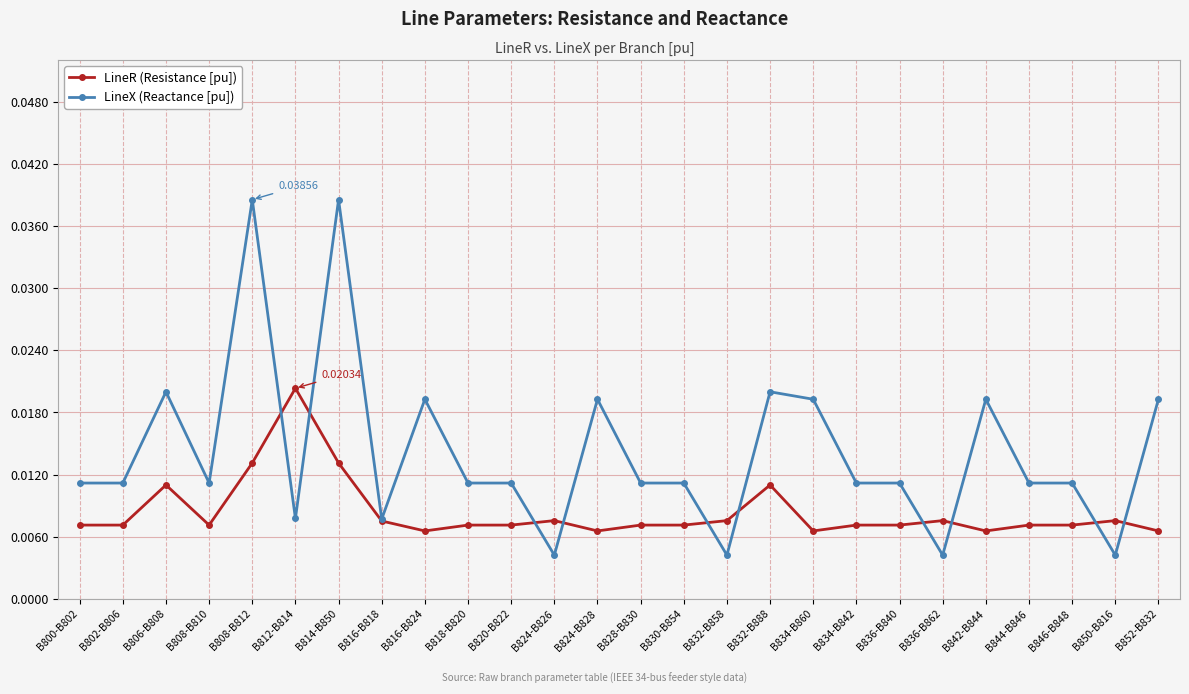

At how many categories does at least one series exceed 0?

26